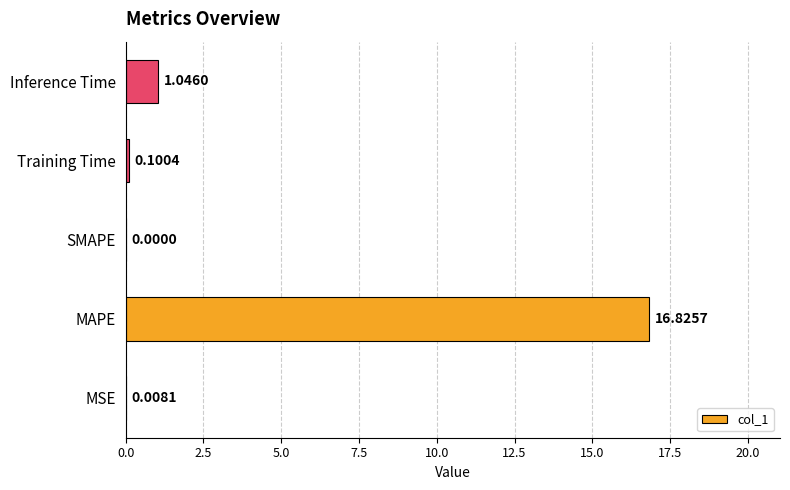

Between SMAPE and Training Time, which is larger?

Training Time